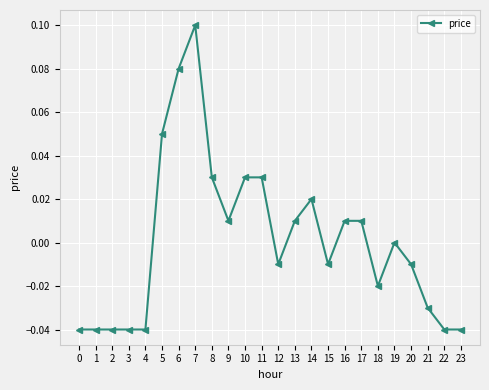

Is it true that the value at 6 is 0.1?

True